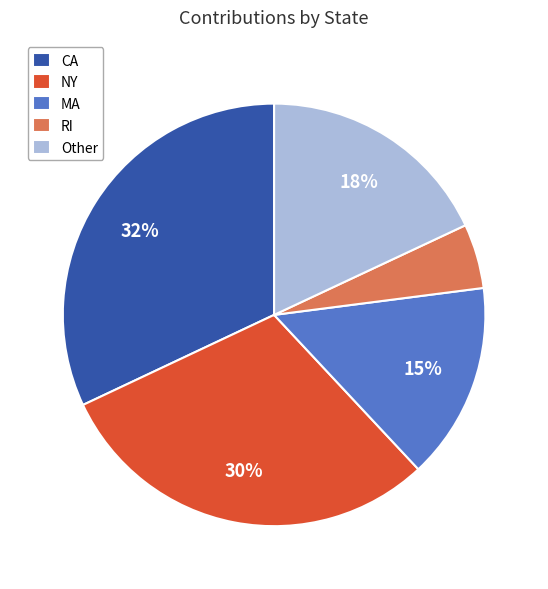

Does any single category account for the majority?

No